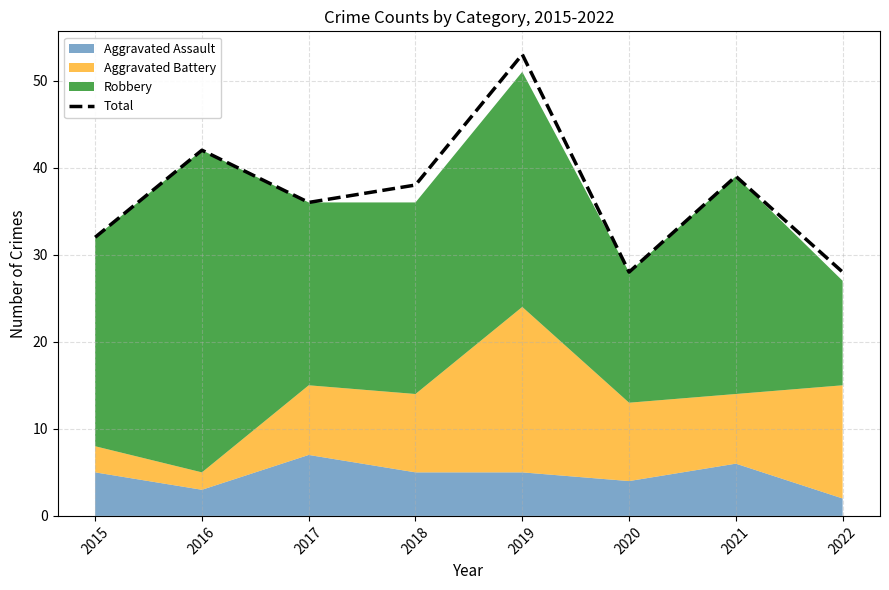

What is the value of the 1st point from the left?

32